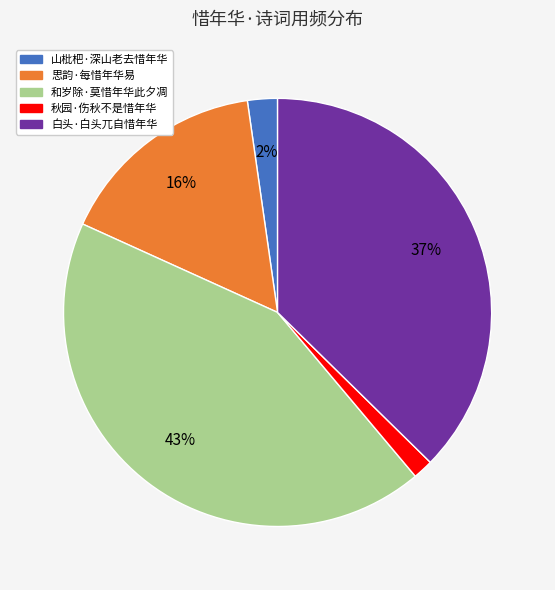

Which has a higher value, 山枇杷·深山老去惜年华 or 白头·白头兀自惜年华?

白头·白头兀自惜年华